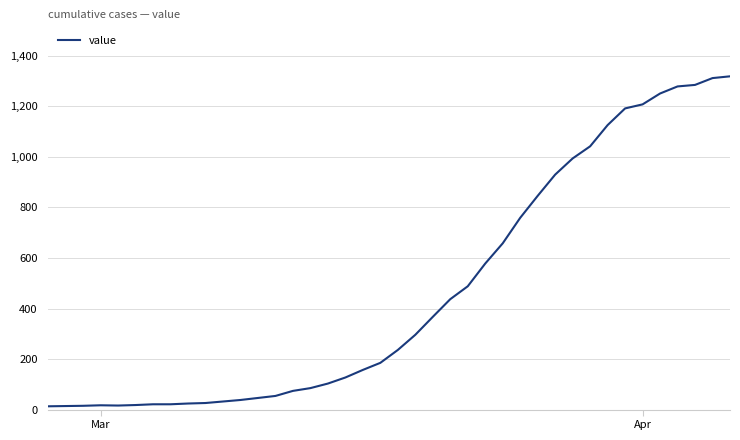

How many values are below 236?

20